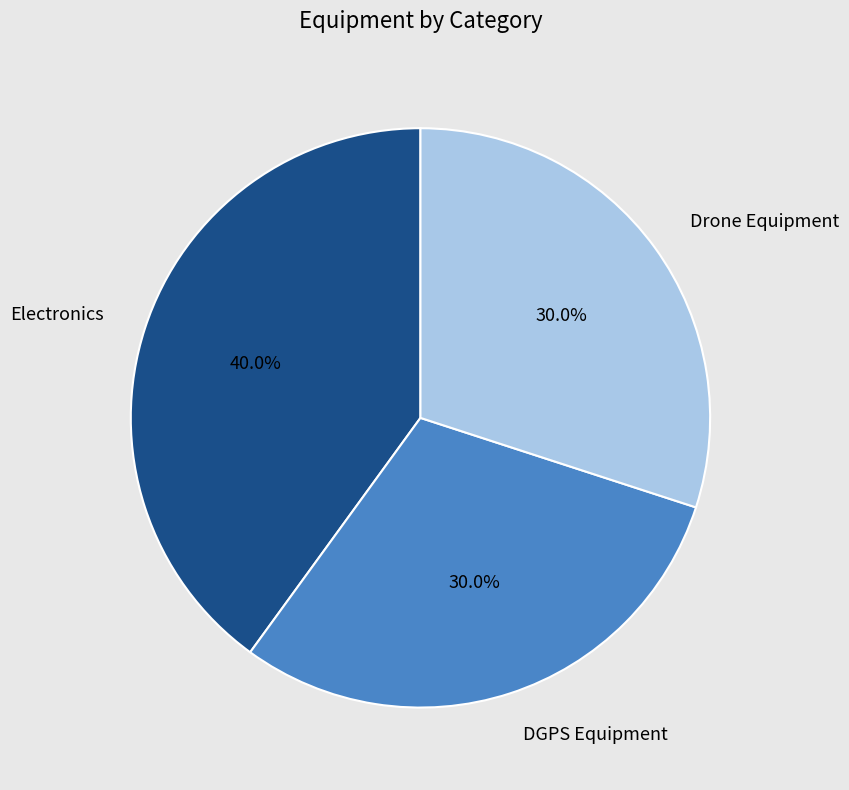

Count the number of slices in the pie.

3